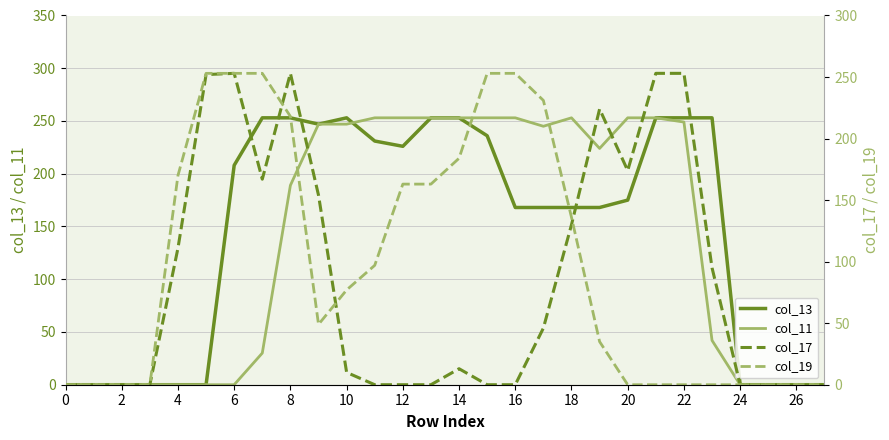

How many lines are shown in the chart?

4